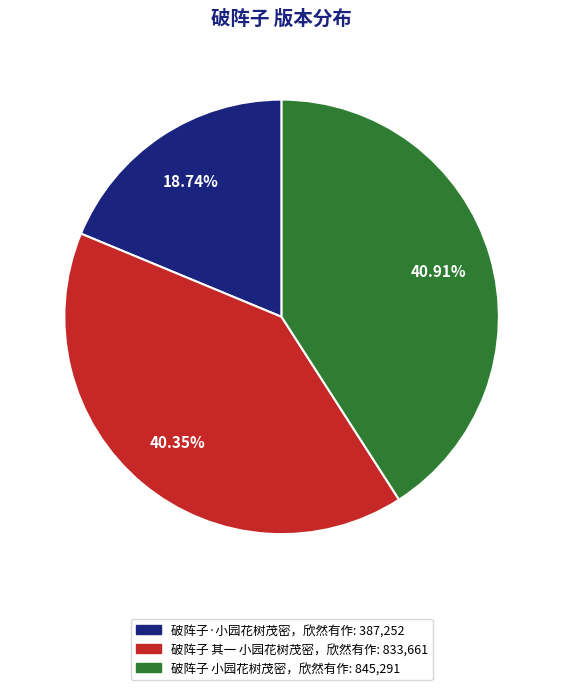

To the nearest percent, what is the difference between the 破阵子·小园花树茂密，欣然有作 and 破阵子 其一 小园花树茂密，欣然有作 slice percentages?

22%